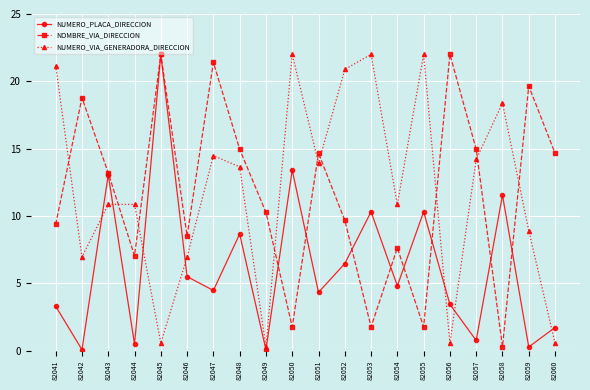

What value does the NUMERO_VIA_GENERADORA_DIRECCION series have at 82044?

10.9